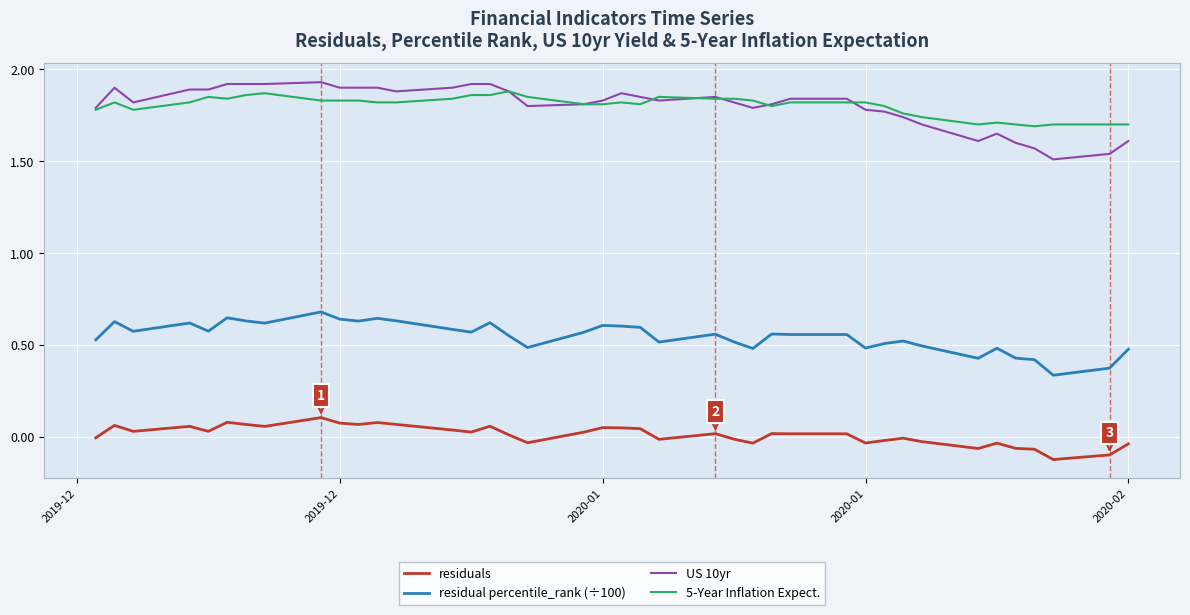

True or false: US 10yr and residual percentile_rank (÷100) cross at least once.

False